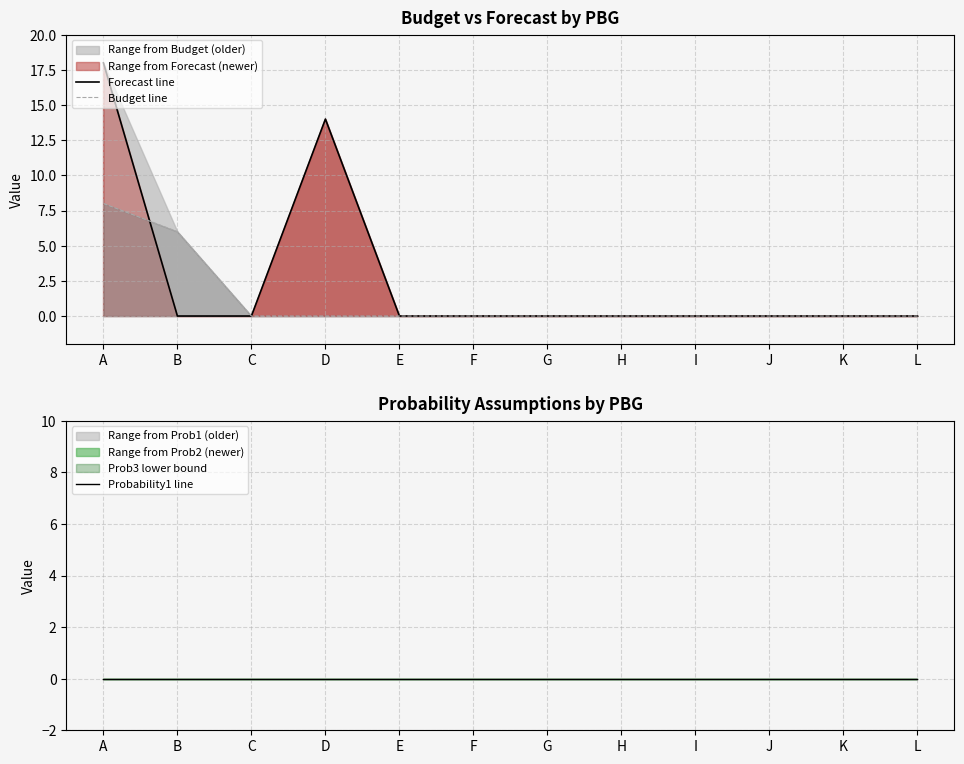

Which series has the largest total across all categories?

Forecast line